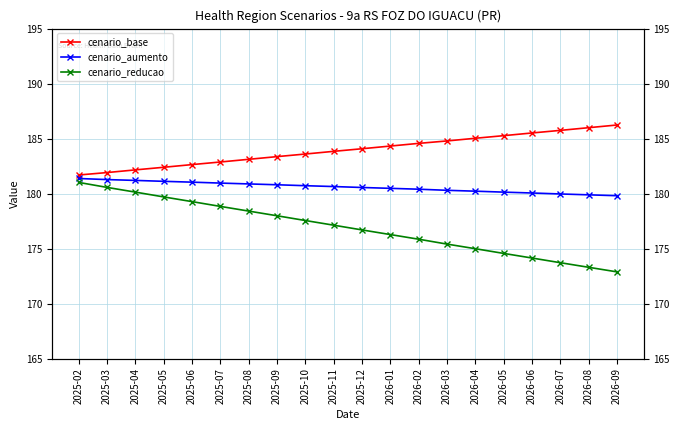

True or false: cenario_base has more than 1 points higher than both neighbors.

False